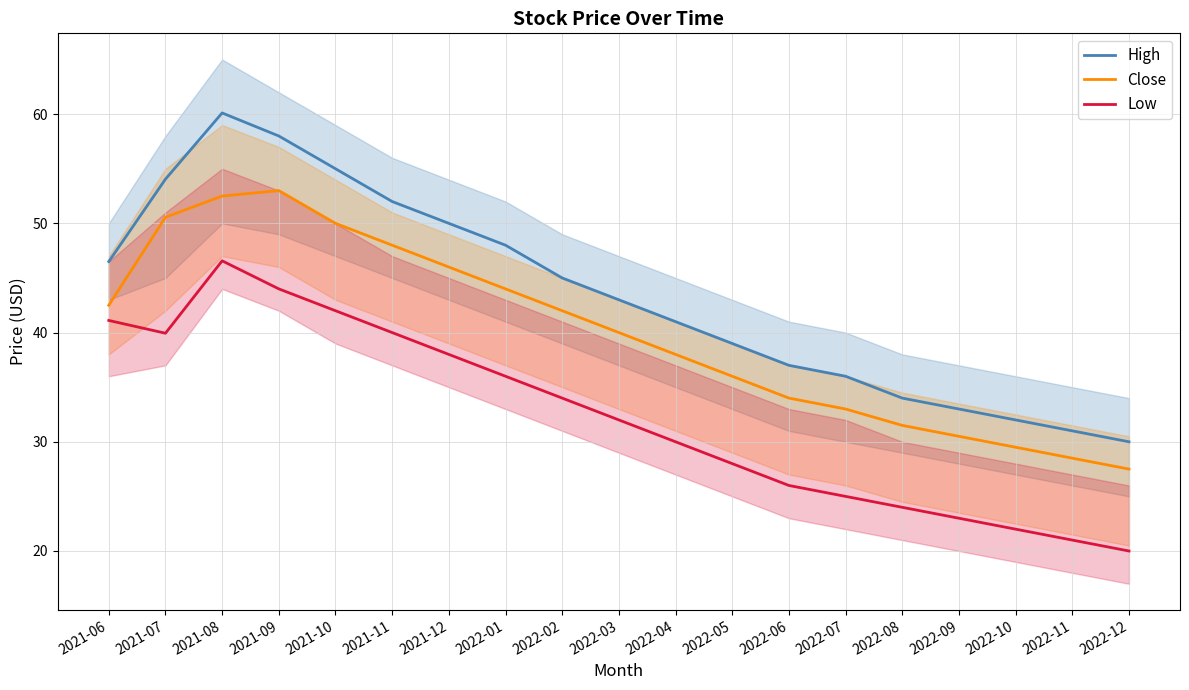

True or false: High and Low intersect in this chart.

False